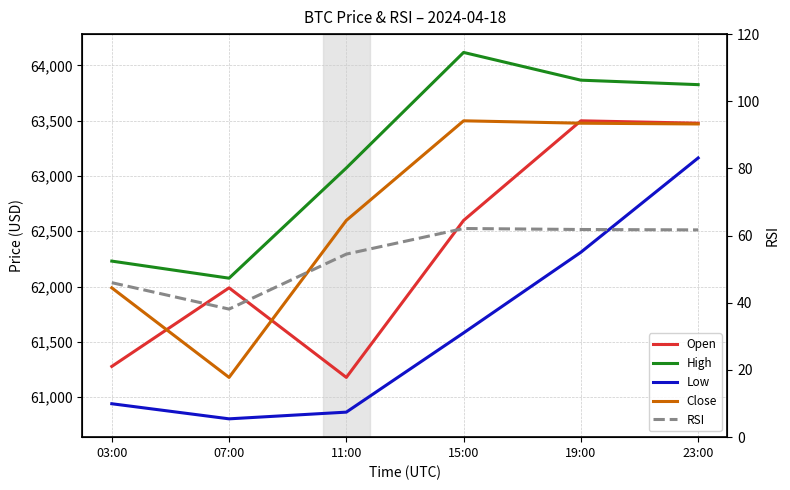

How many lines are shown in the chart?

5